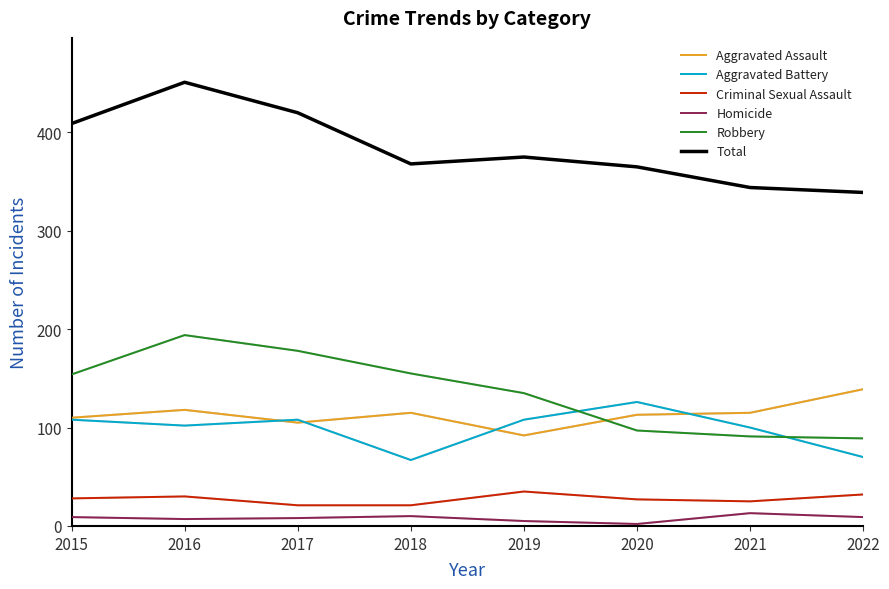

True or false: Aggravated Battery has more than 1 interior local peaks.

True